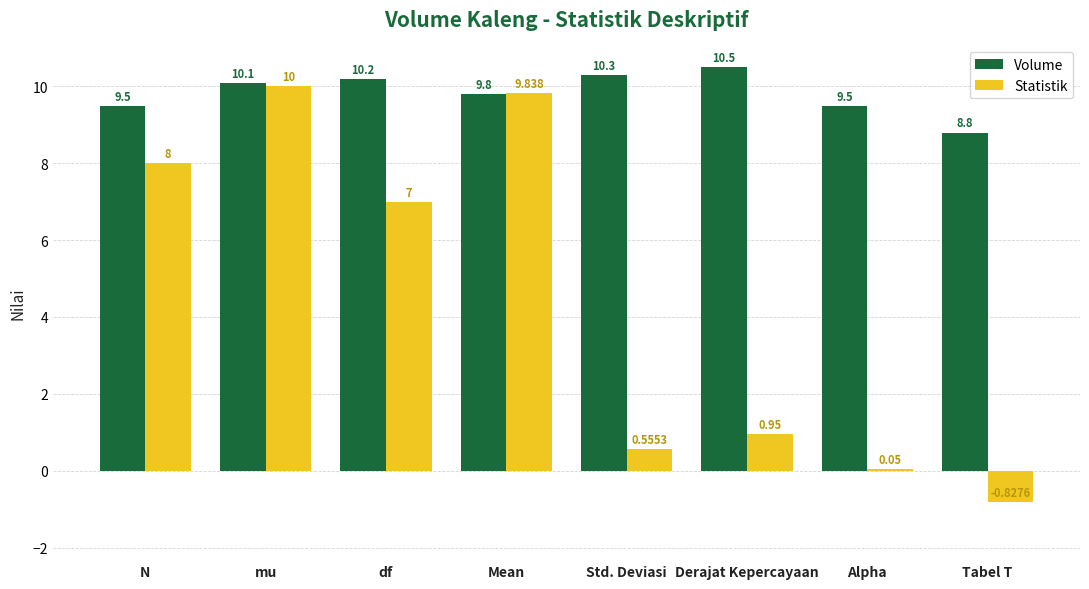

What is the minimum value for Volume?

8.8